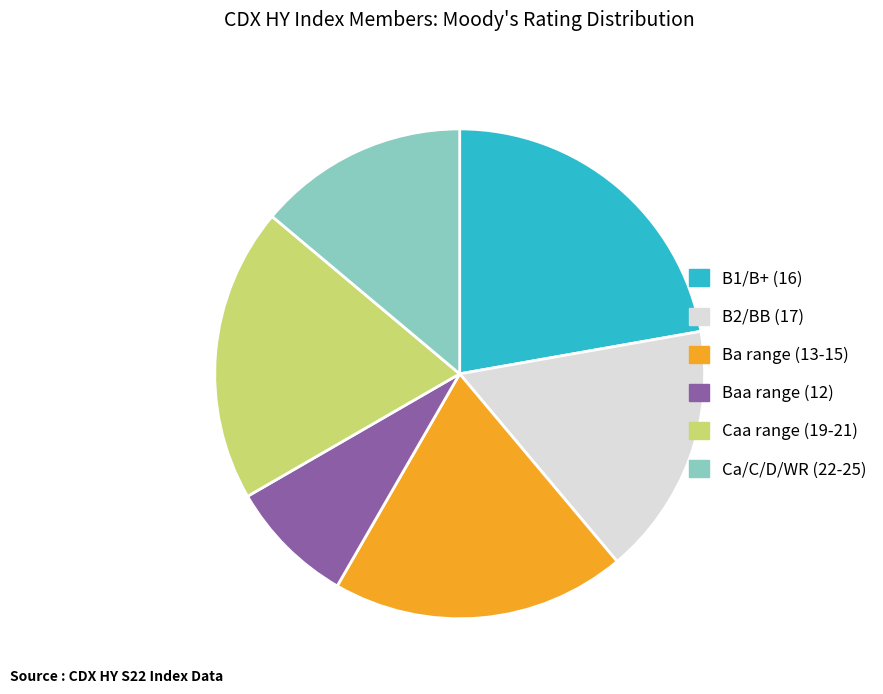

Does any single category account for the majority?

No